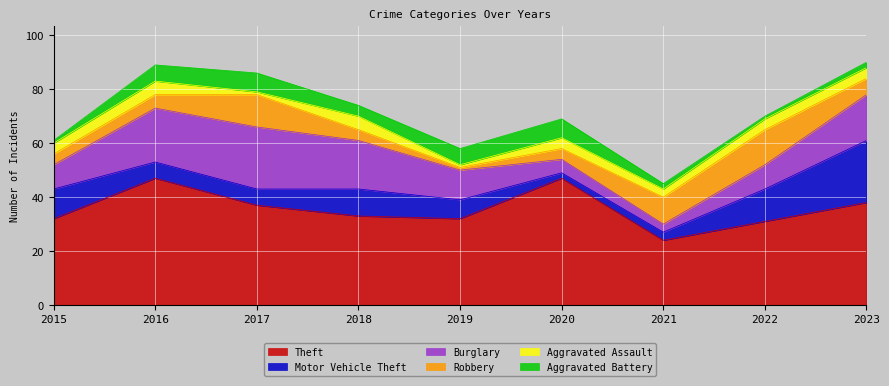

Does the chart display data point markers on the line(s)?

No